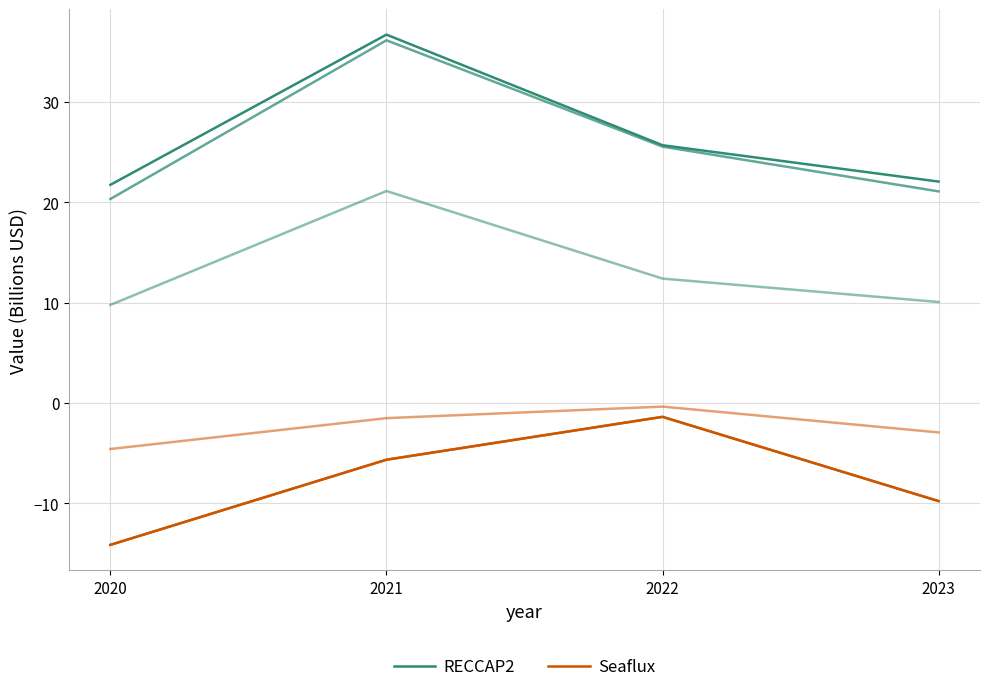

Reading left to right, extract all data points from this chart.

RECCAP2: 21.7	36.7	25.7	22.1
Seaflux: -14.1	-5.7	-1.4	-9.8